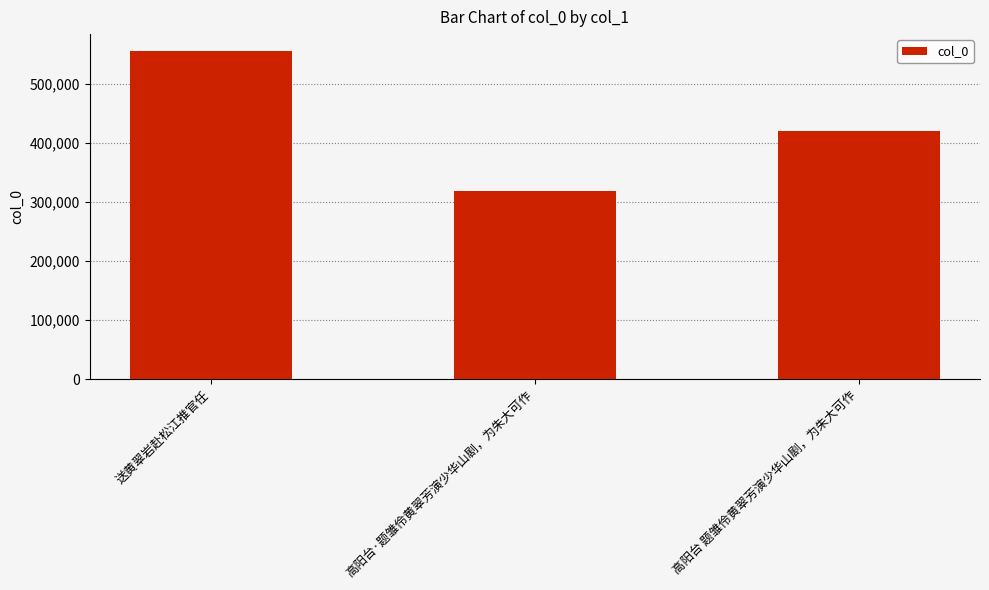

What is the average value?

431872